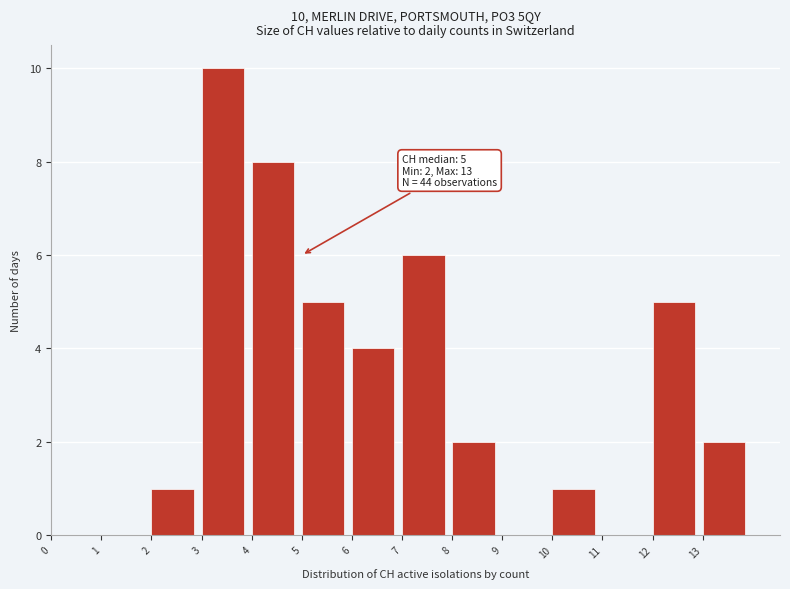

Which range on the x-axis has the tallest bar?

3 to 4